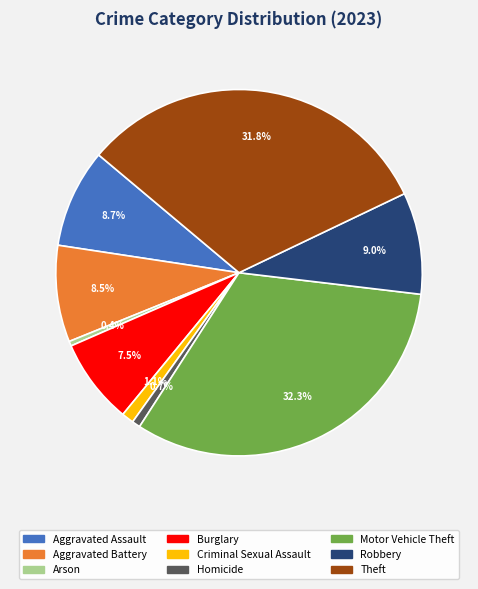

Count the number of slices in the pie.

9